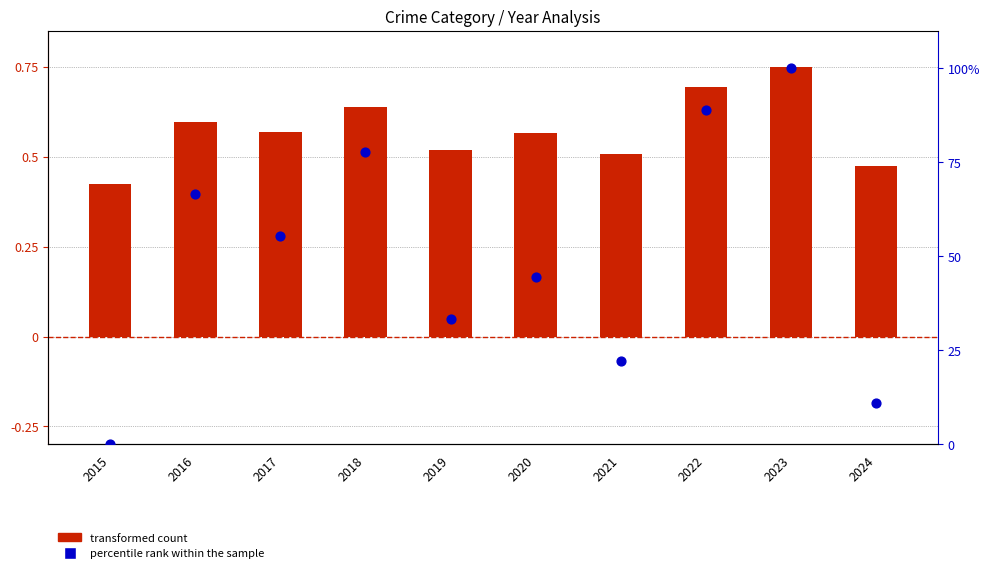

Which series has the largest total across all categories?

percentile rank within the sample